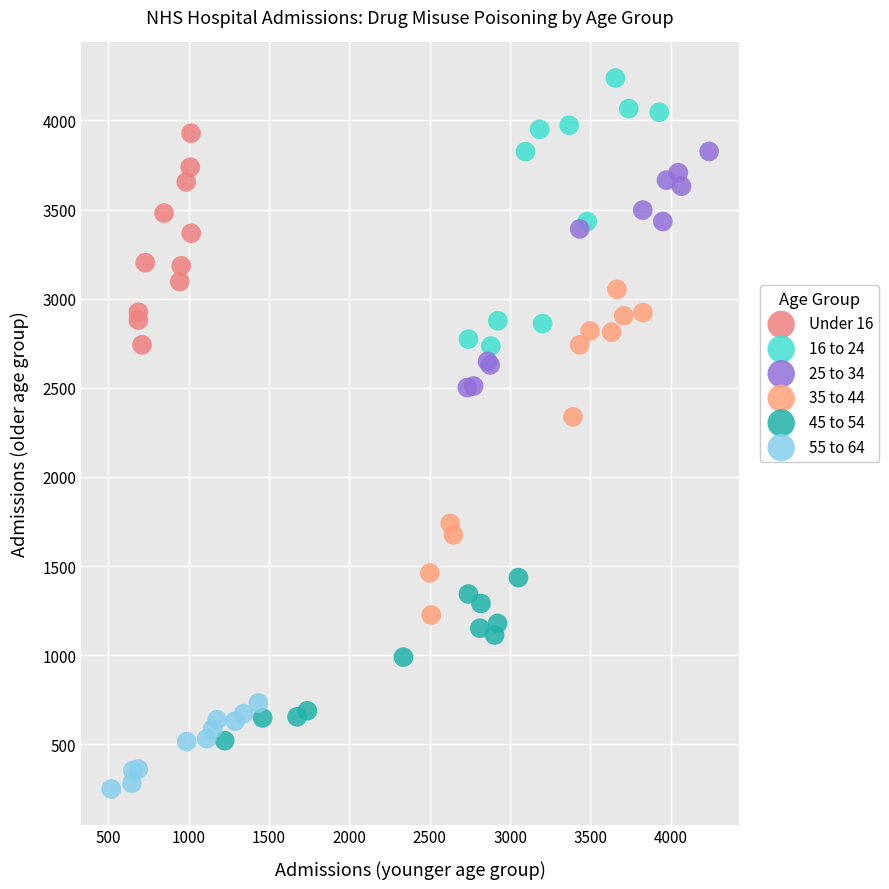

Which series contains the lowest Y value?

55 to 64